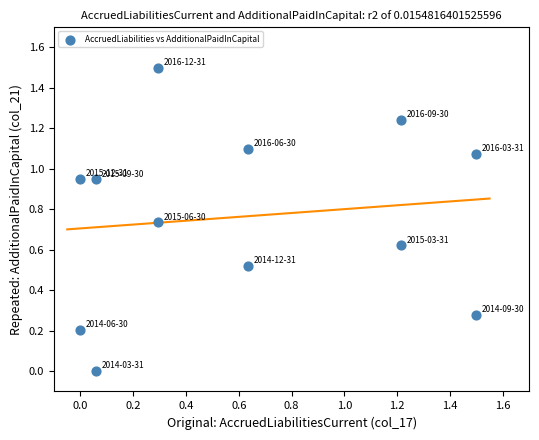

What is the range of Y values (max minus min)?

1.5